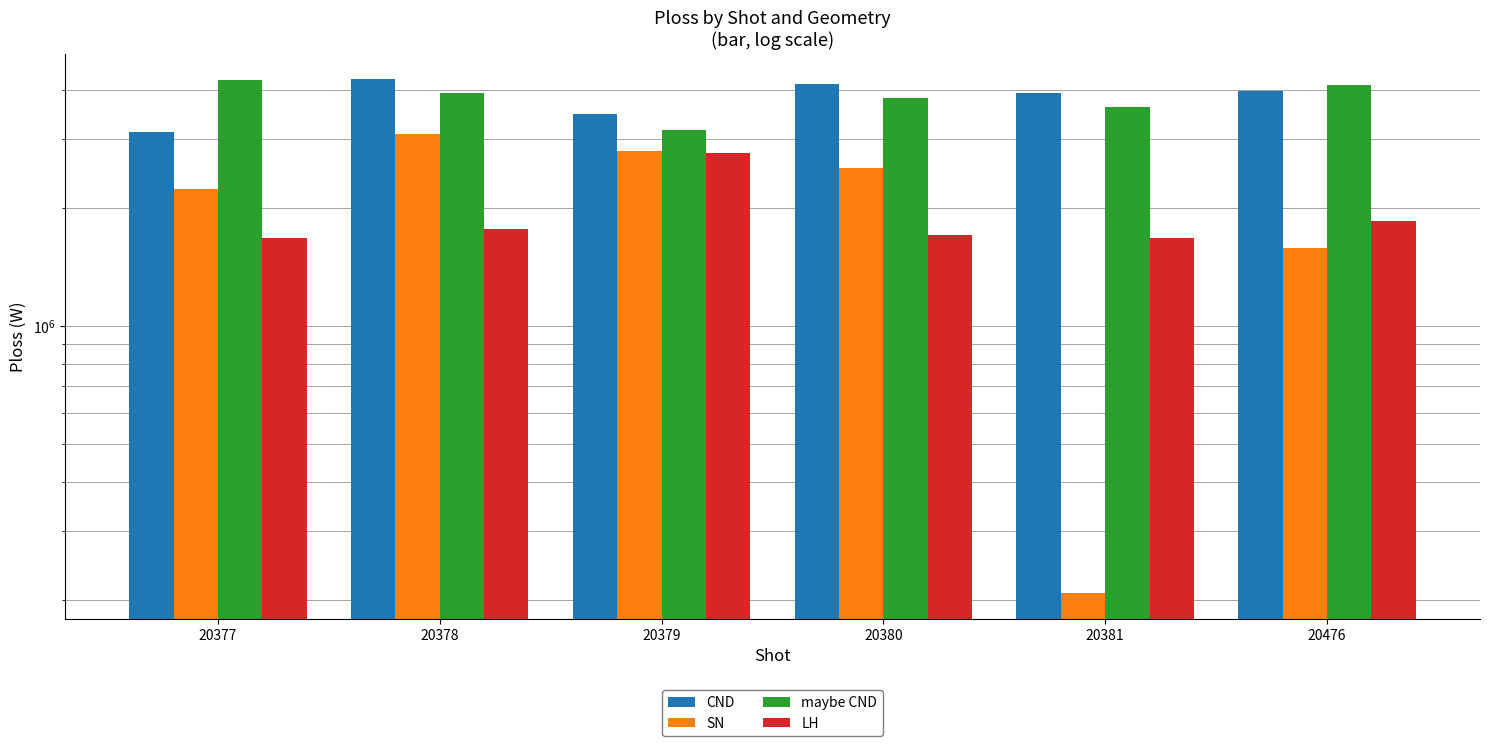

Which series changed the most between 20379 and 20381?

SN